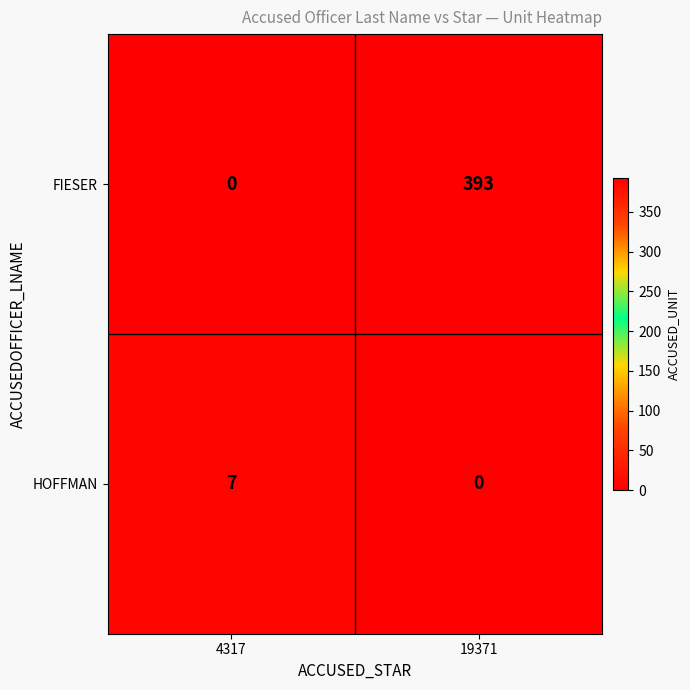

Count the number of data series in this chart.

2